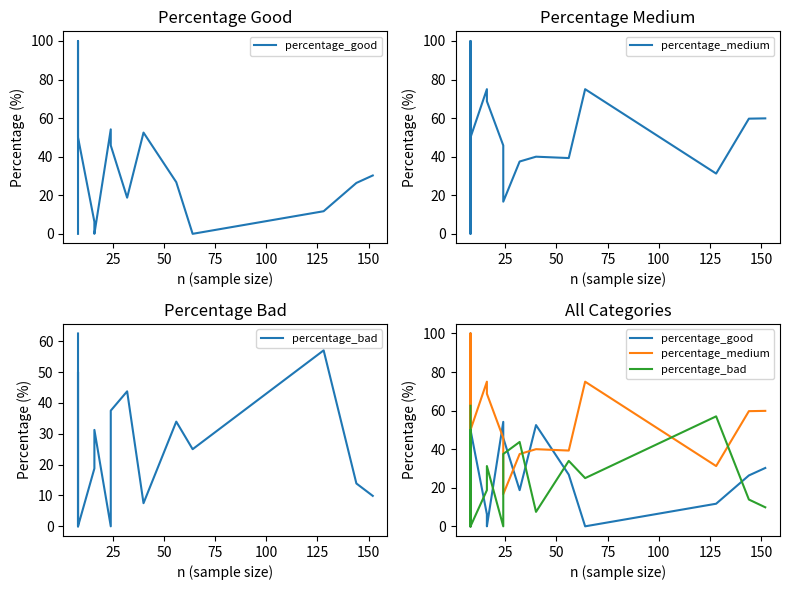

The value of percentage_bad at 25 is -38.1. True or false?

False